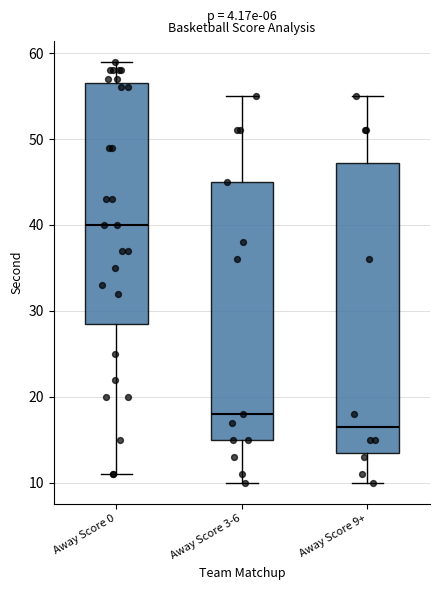

Reading left to right, transcribe this box plot: for each box, give where its median line is, the range the box spans, and where its two whiskers end, as read against the y-axis. The values are not printed on the chart, so give them approximately, as read against the axis.

Away Score 0: median 40, box 29 to 57, whiskers 11 to 59
Away Score 3-6: median 18, box 15 to 45, whiskers 10 to 55
Away Score 9+: median 17, box 14 to 47, whiskers 10 to 55